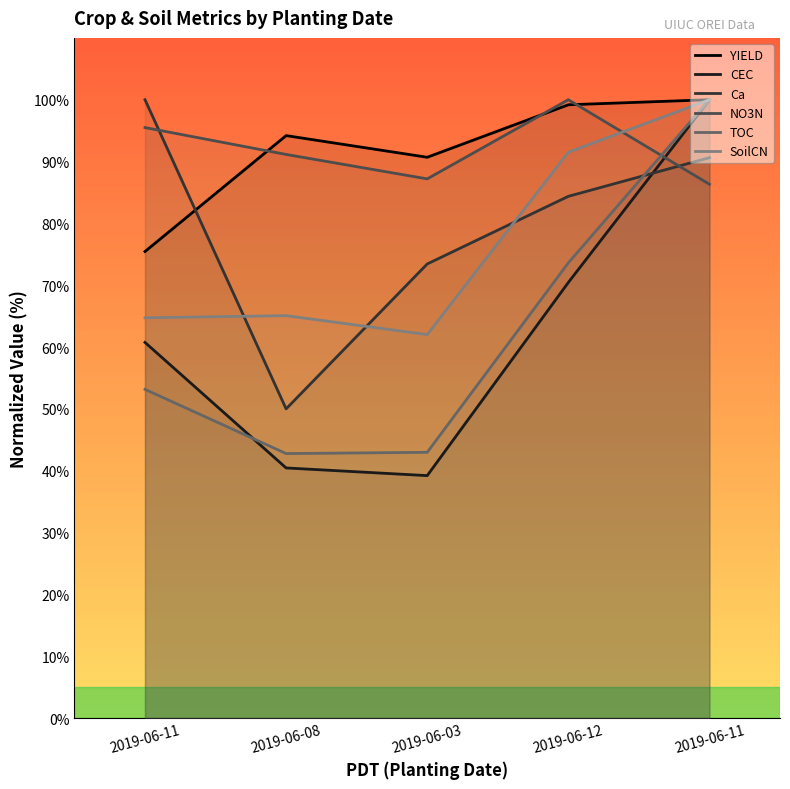

The CEC series shows 40.4 at 2019-06-08. True or false?

True